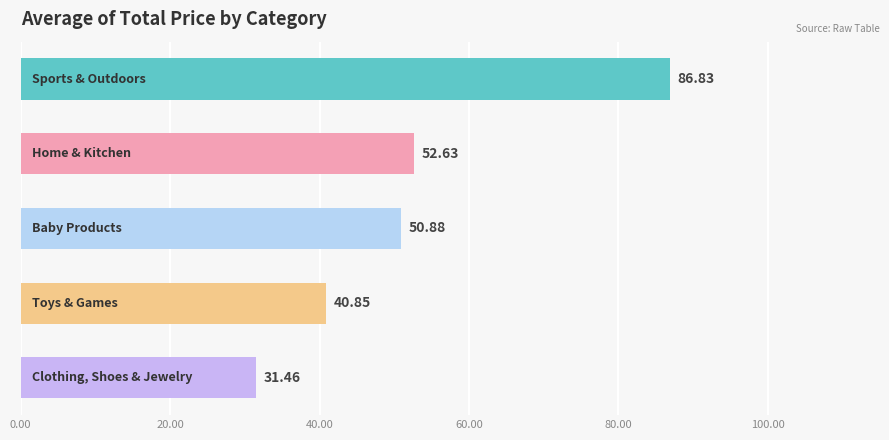

What is the difference between the second highest and minimum values?

21.2